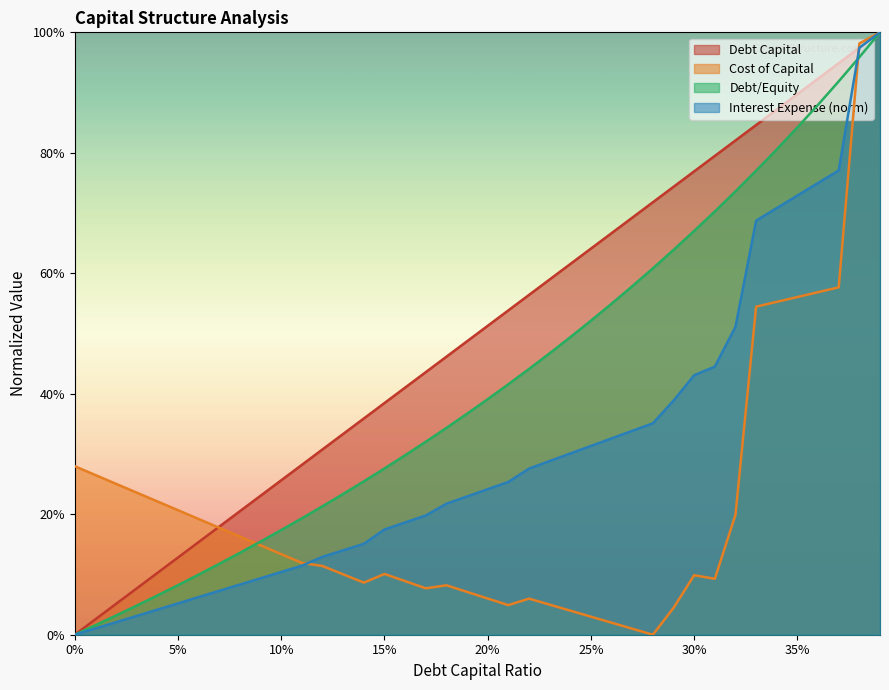

Which series has the largest total across all categories?

Debt Capital